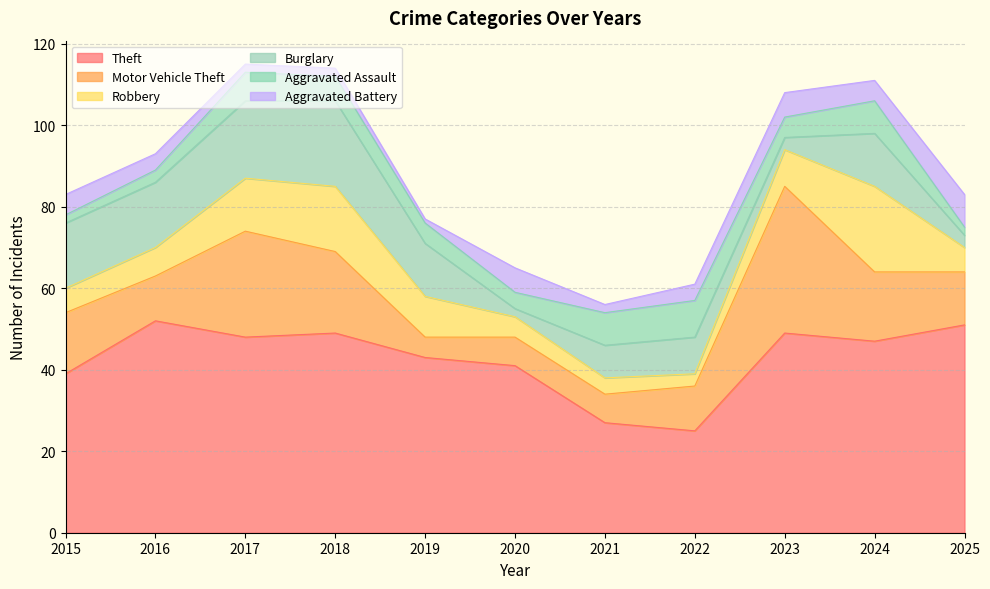

List the series in order of their peak value, lowest first.

Aggravated Battery, Aggravated Assault, Robbery, Burglary, Motor Vehicle Theft, Theft